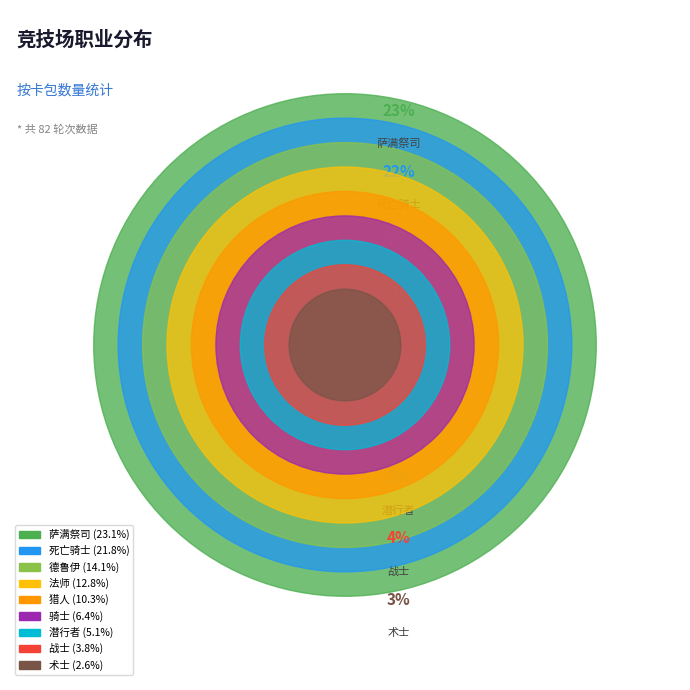

What is the ratio of the value at 萨满祭司 to the value at 法师?

1.8